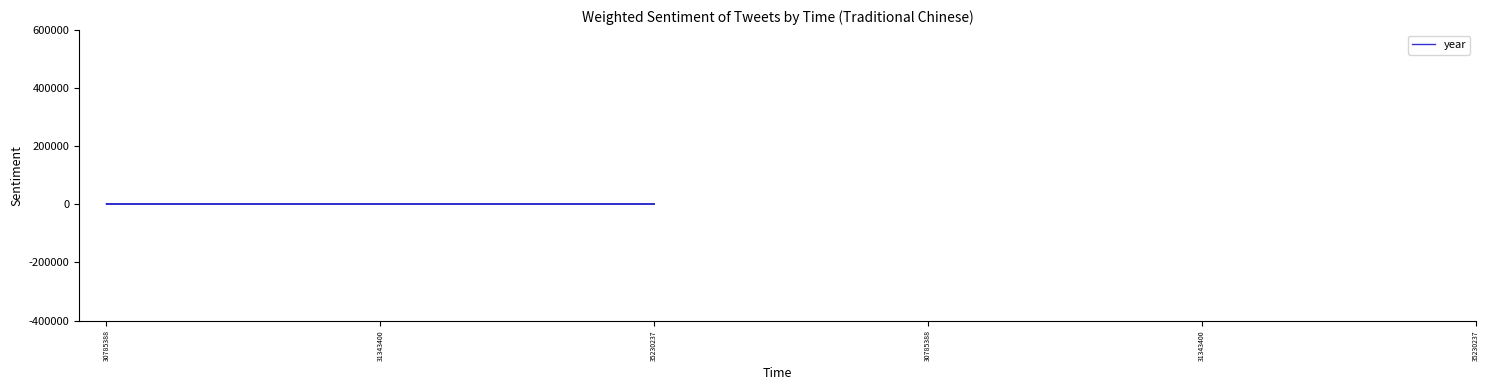

What is the smallest value displayed?

2019